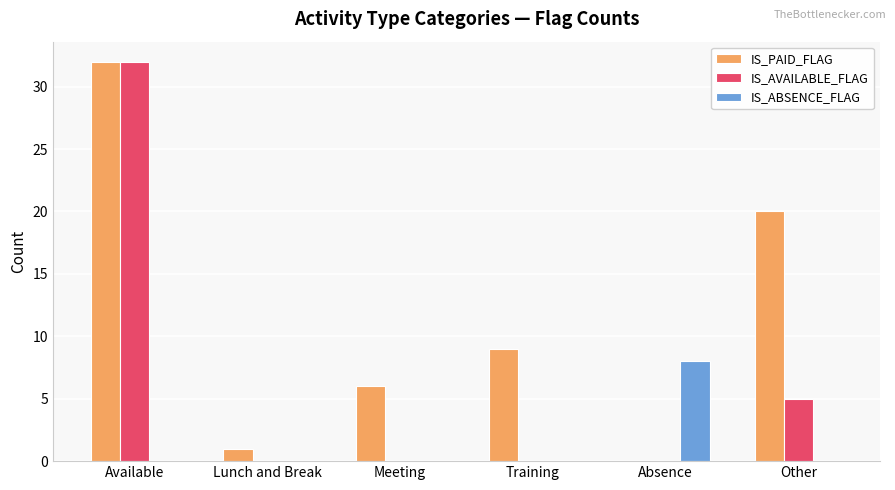

Which series has the largest total across all categories?

IS_PAID_FLAG